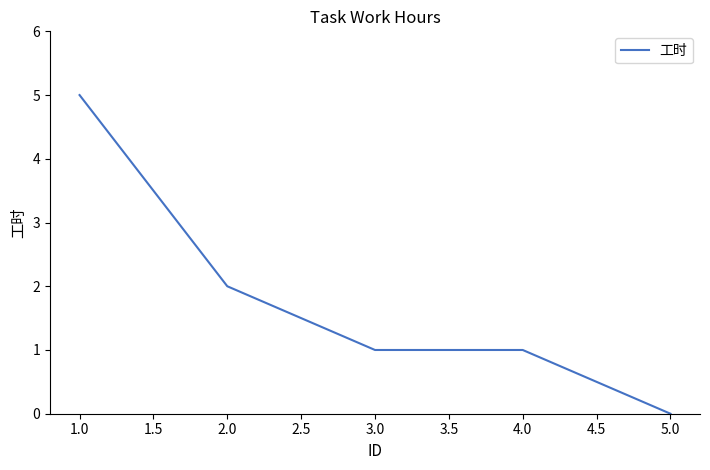

What is the change in value from 1.0 to 5.0?

-5